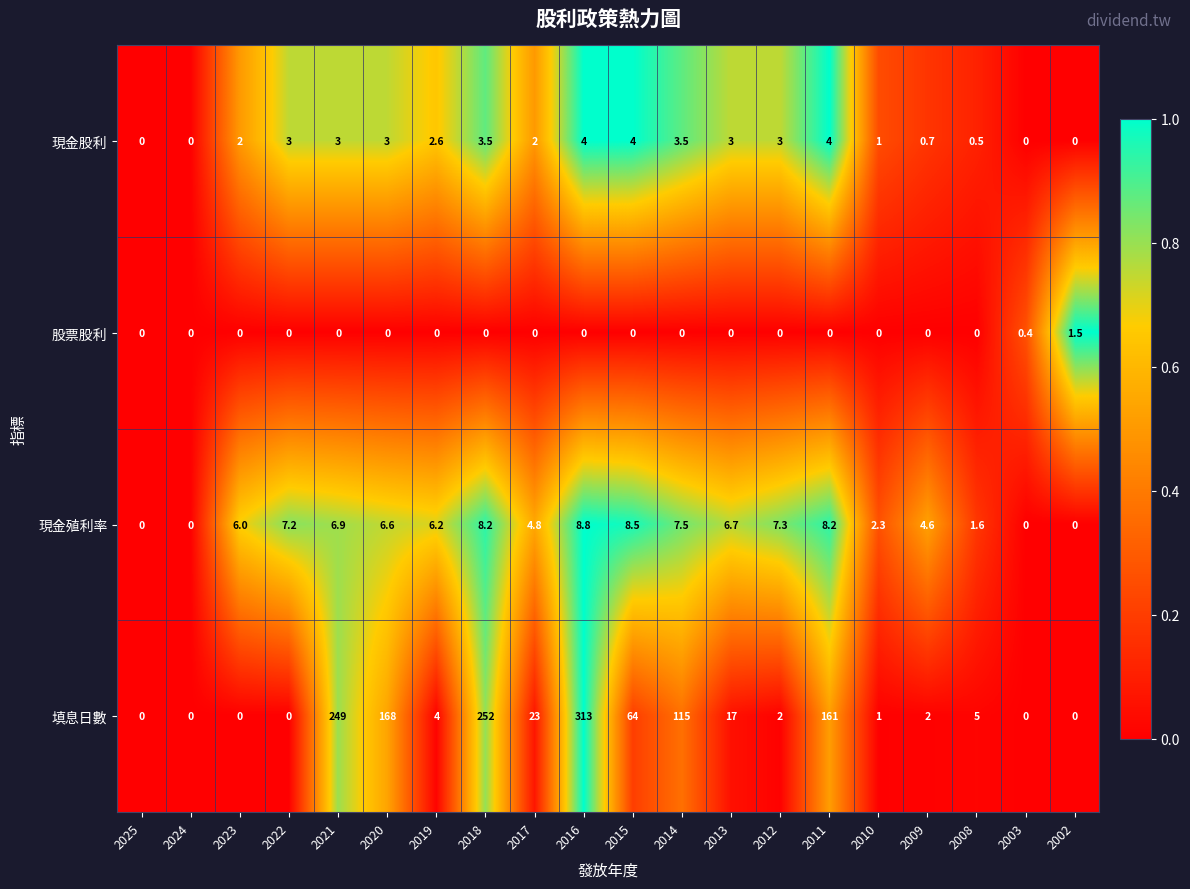

Is it true that 現金股利 equals 0.0 at 2003?

True